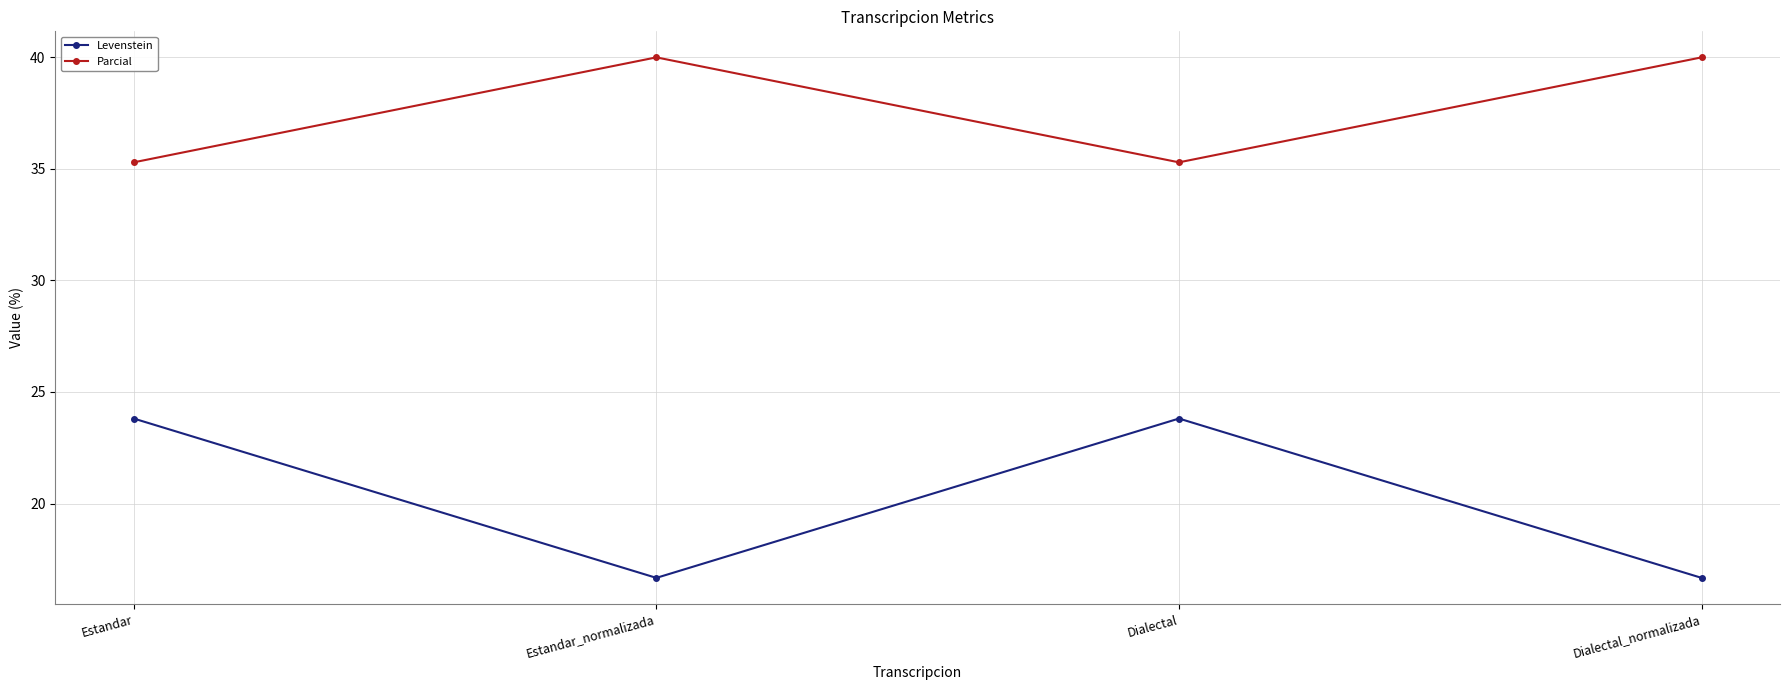

The Parcial series shows 18.5 at Estandar. True or false?

False